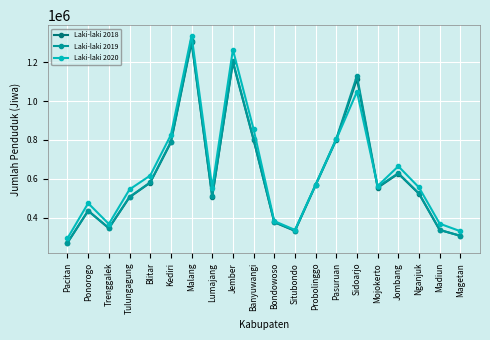

How many distinct data groups are displayed?

3